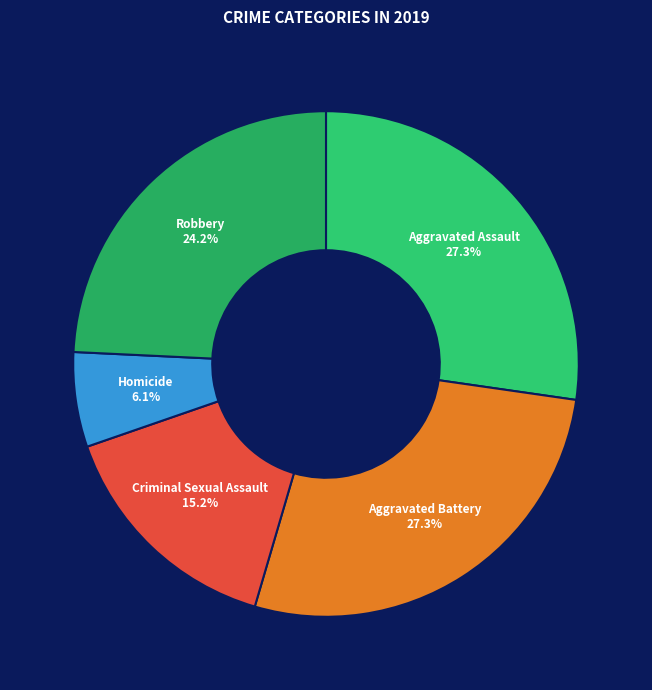

Does Homicide account for over 50% of the chart?

No